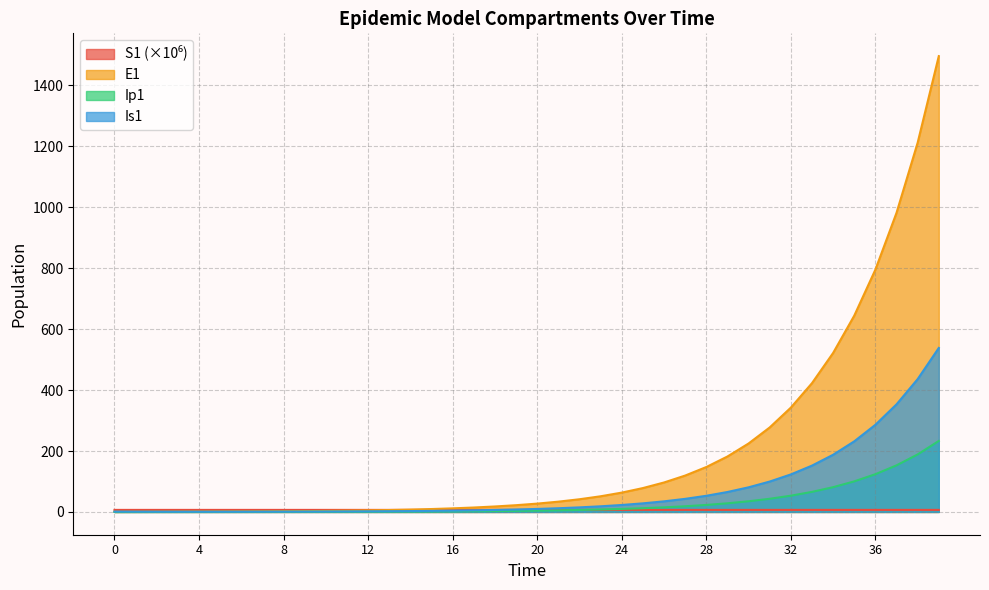

The Is1 series shows 5.2 at 17. True or false?

True